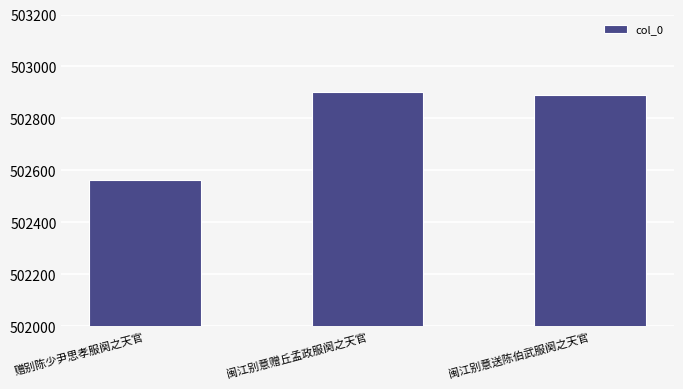

What is the minimum value shown in the chart?

502562